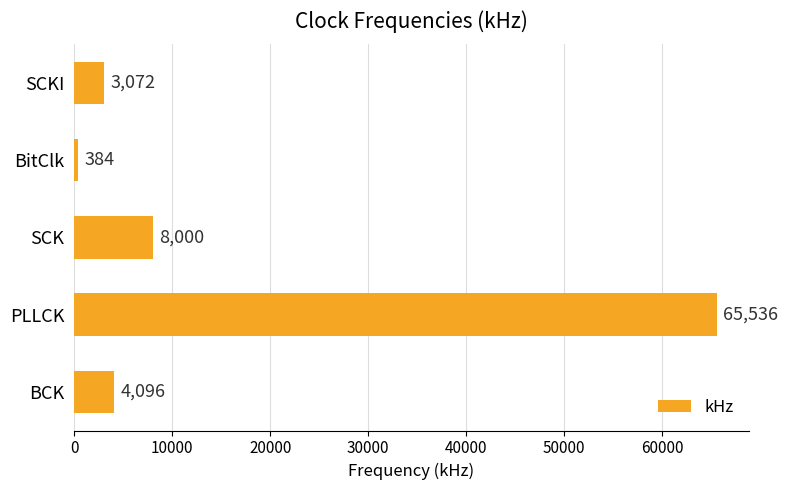

Which has a higher value, BitClk or SCKI?

SCKI